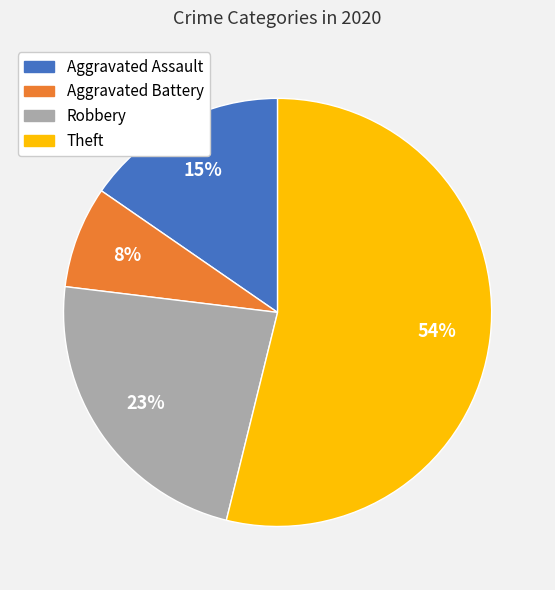

The Aggravated Battery slice represents 19% of the pie. True or false?

False